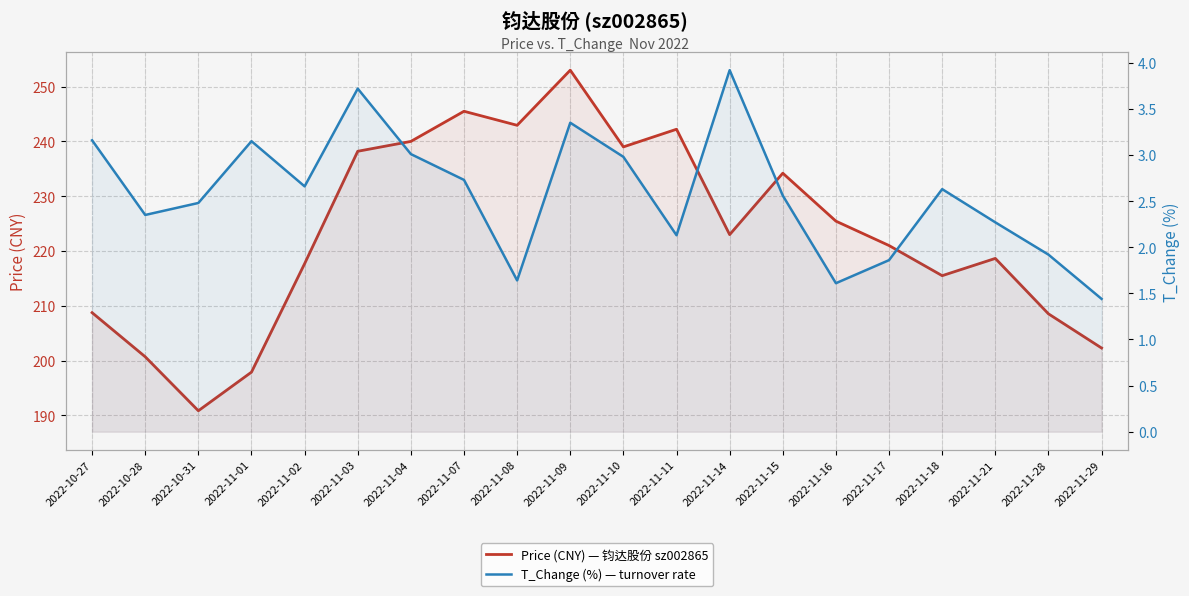

What is the sum of all Price (CNY) — 钧达股份 sz002865 values?

4465.4